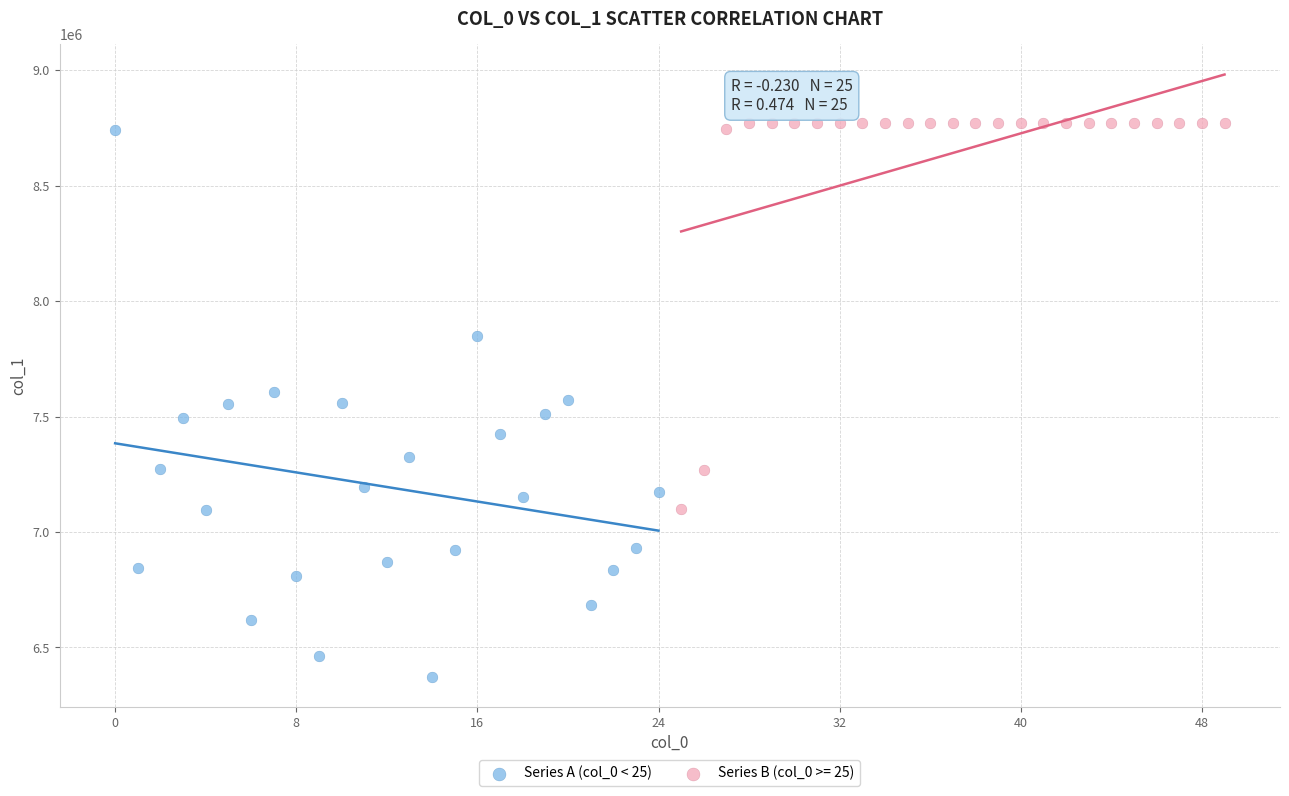

Which series reaches the minimum Y coordinate?

Series A (col_0 < 25)